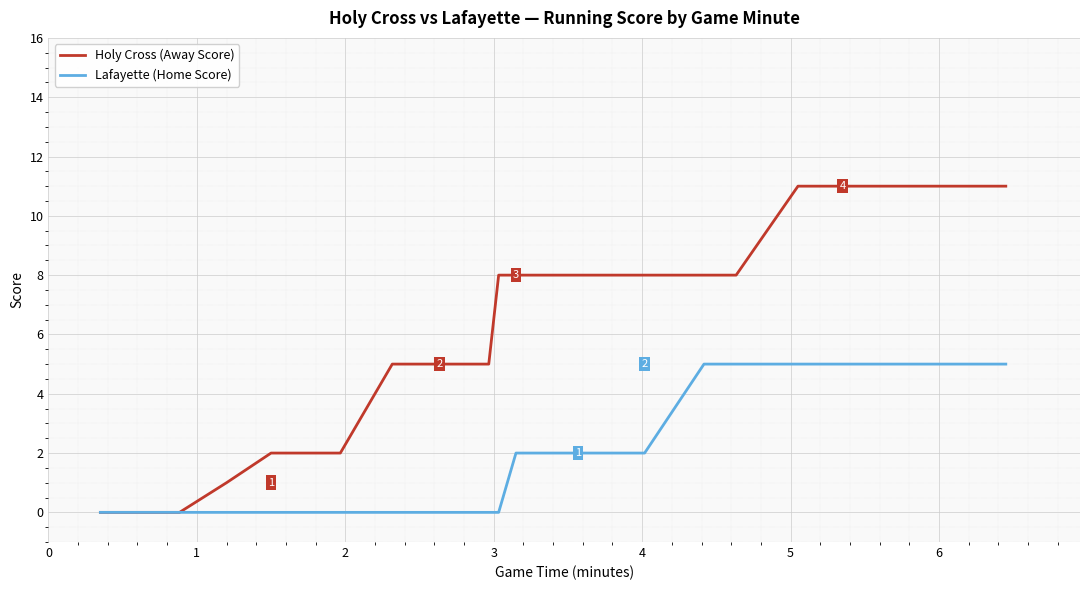

How many values in Lafayette (Home Score) are above zero?

17